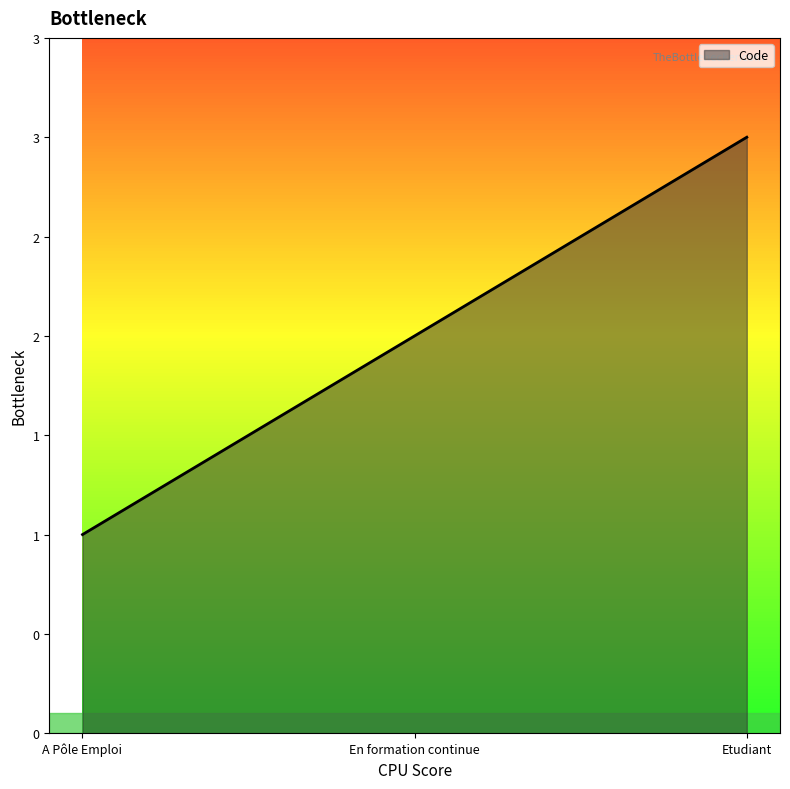

Between Etudiant and En formation continue, which is larger?

Etudiant